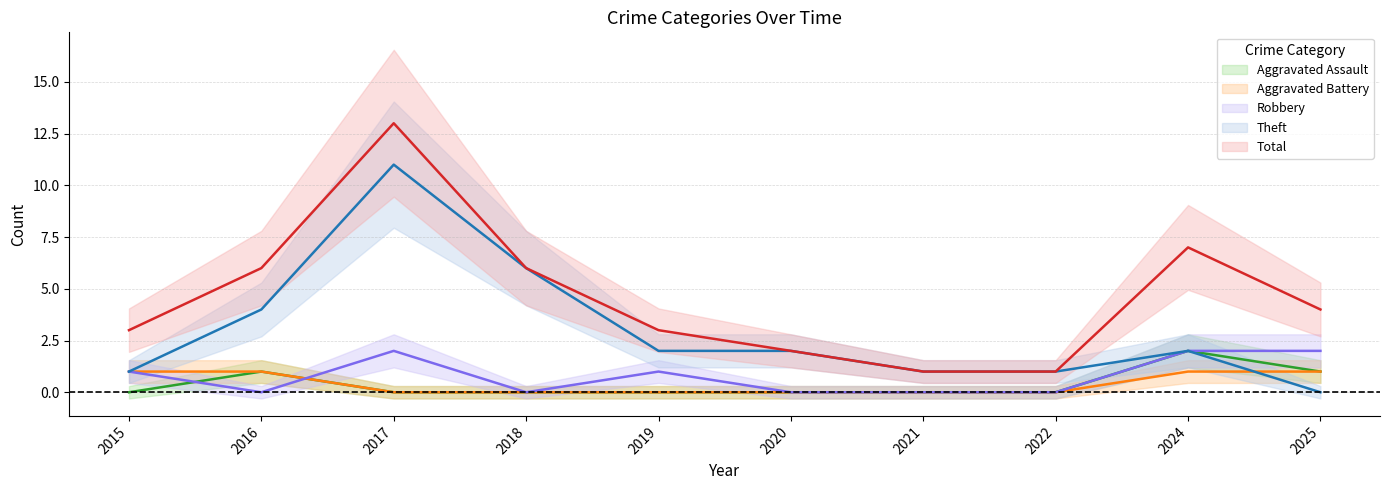

True or false: Total has more than 1 interior local peaks.

True